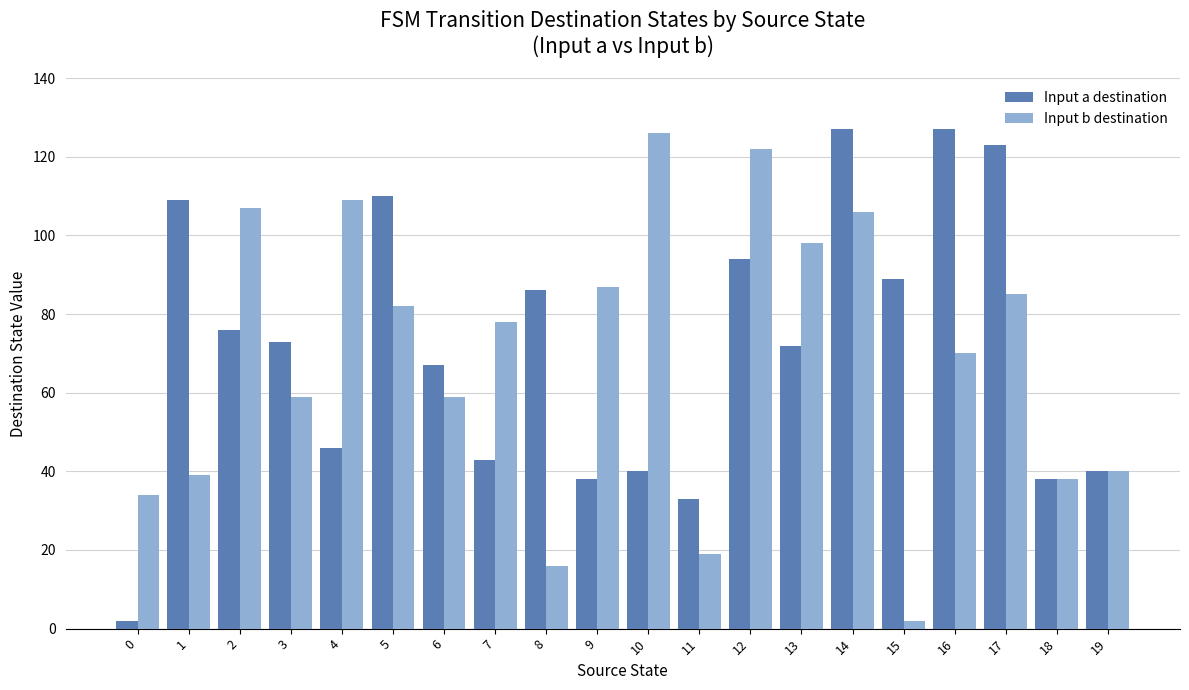

What is the difference between the highest and lowest values at 12?

28